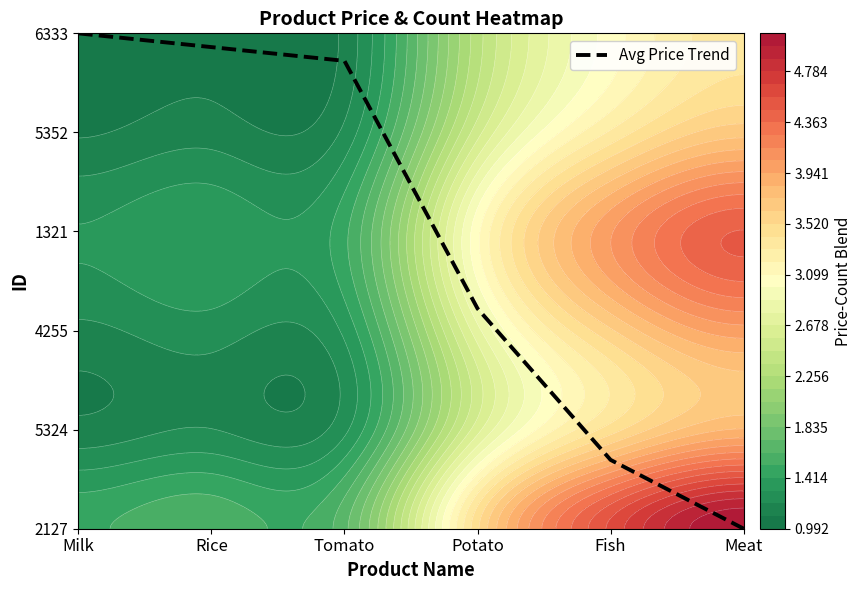

Which has a higher value, Fish or Tomato?

Tomato